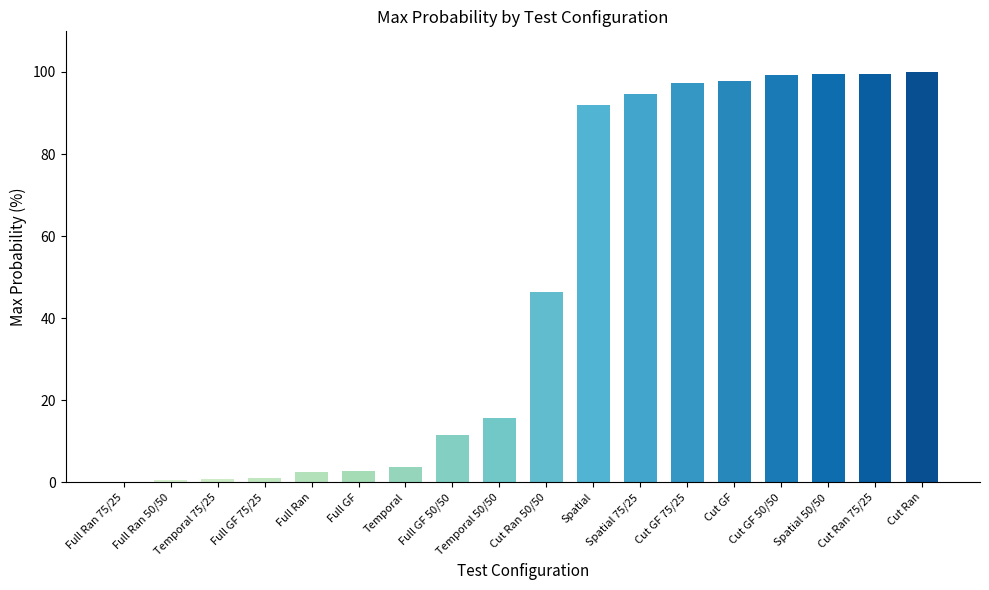

What is the sum of the values at Cut GF 50/50 and Spatial?

191.3